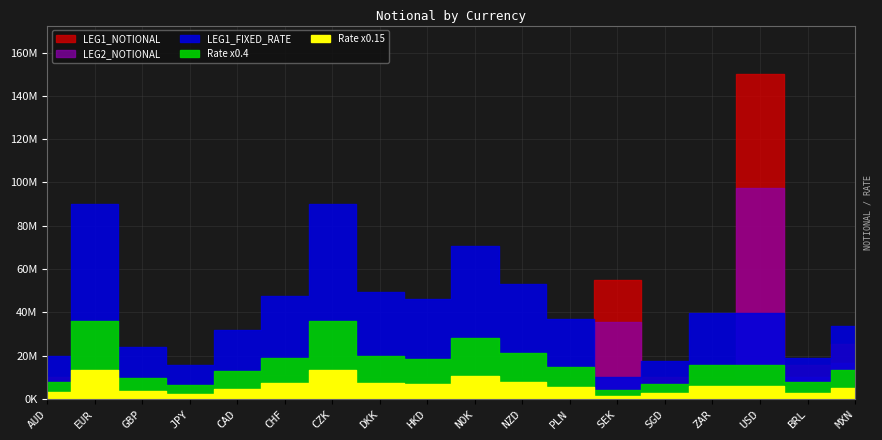

What is the value of the LEG2_NOTIONAL point at the 15th from the left?

10000000.0